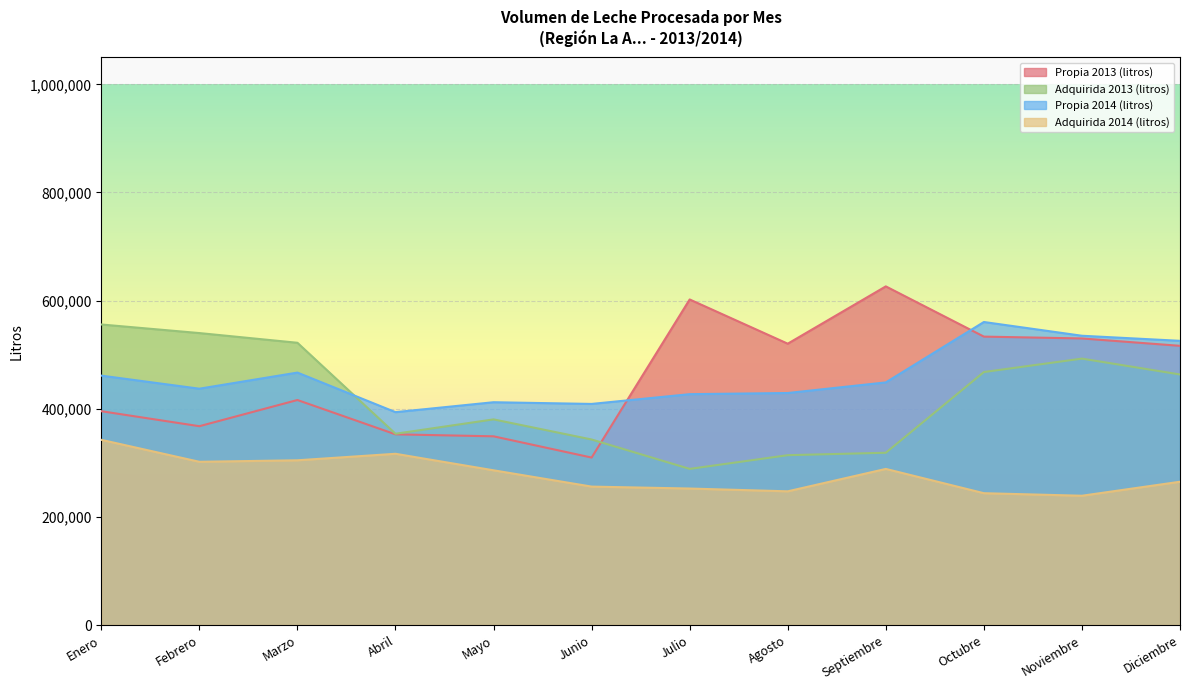

The value of Adquirida 2013 (litros) at Febrero is 539949. True or false?

True